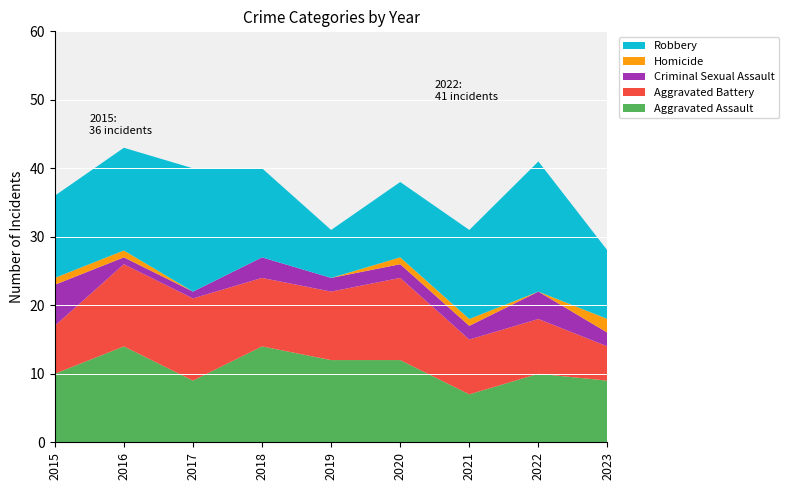

Reading left to right, list all the values displayed in this chart.

Aggravated Assault: 10	14	9	14	12	12	7	10	9
Aggravated Battery: 7	12	12	10	10	12	8	8	5
Criminal Sexual Assault: 6	1	1	3	2	2	2	4	2
Homicide: 1	1	0	0	0	1	1	0	2
Robbery: 12	15	18	13	7	11	13	19	10